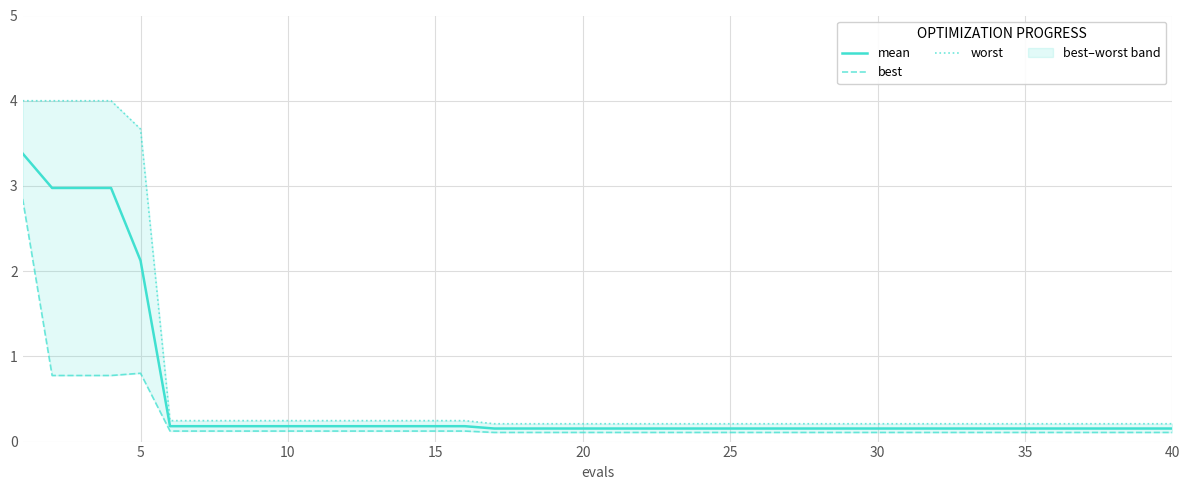

What is the maximum value for mean?

3.4